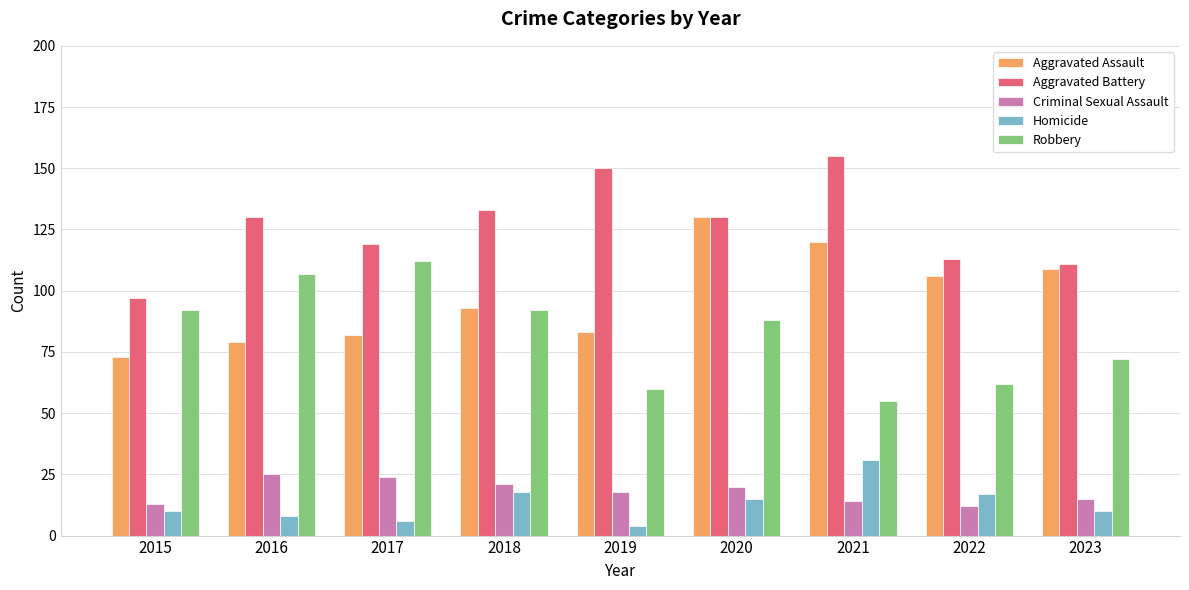

Reading left to right, transcribe all the data shown in this chart.

Aggravated Assault: 73	79	82	93	83	130	120	106	109
Aggravated Battery: 97	130	119	133	150	130	155	113	111
Criminal Sexual Assault: 13	25	24	21	18	20	14	12	15
Homicide: 10	8	6	18	4	15	31	17	10
Robbery: 92	107	112	92	60	88	55	62	72